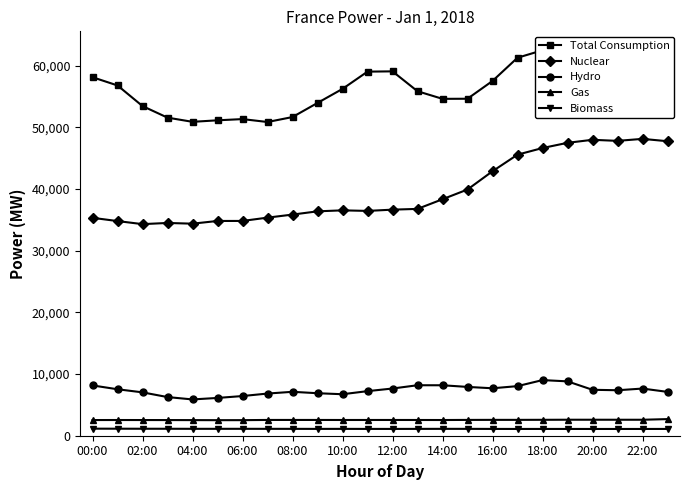

Does the chart have visible grid lines?

No